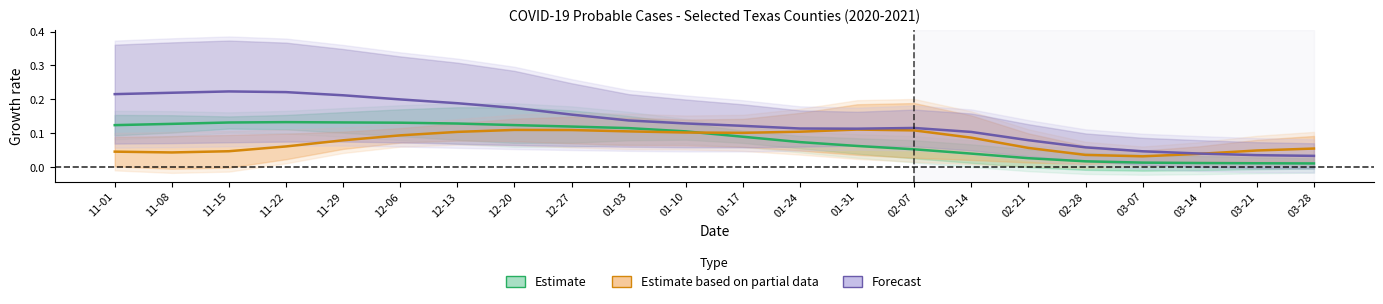

How many lines are shown in the chart?

3